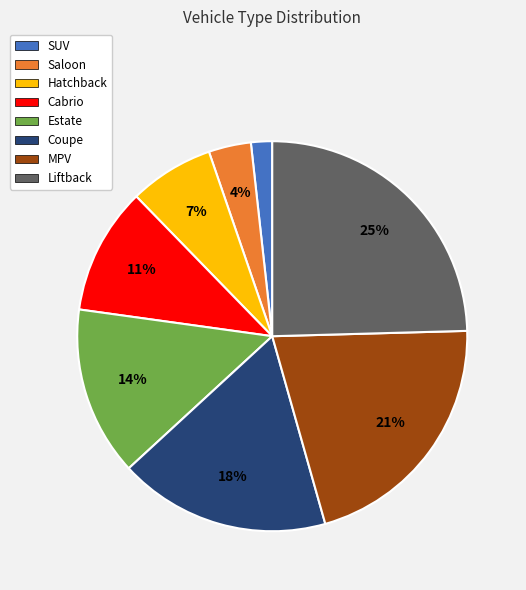

Is the sum of Coupe and MPV greater than half?

No